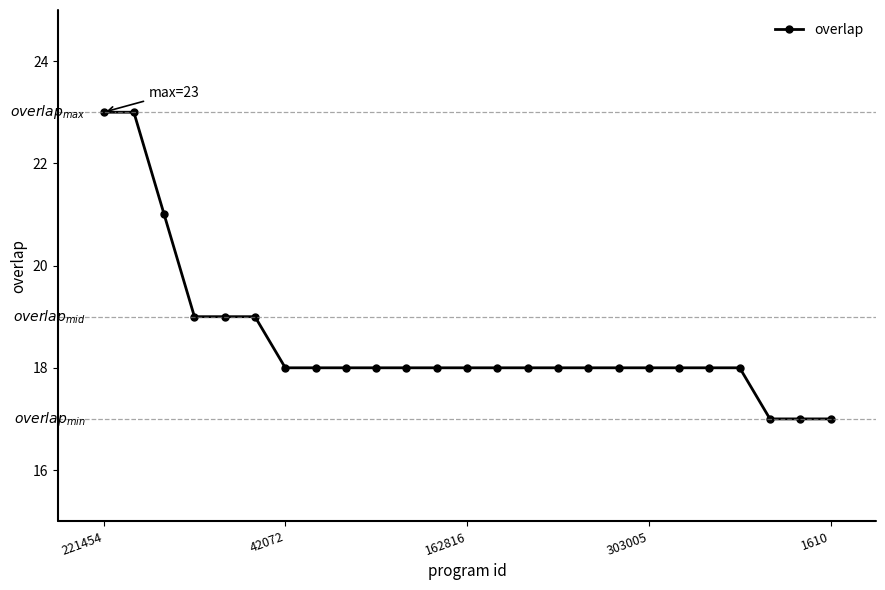

What is the average value?

19